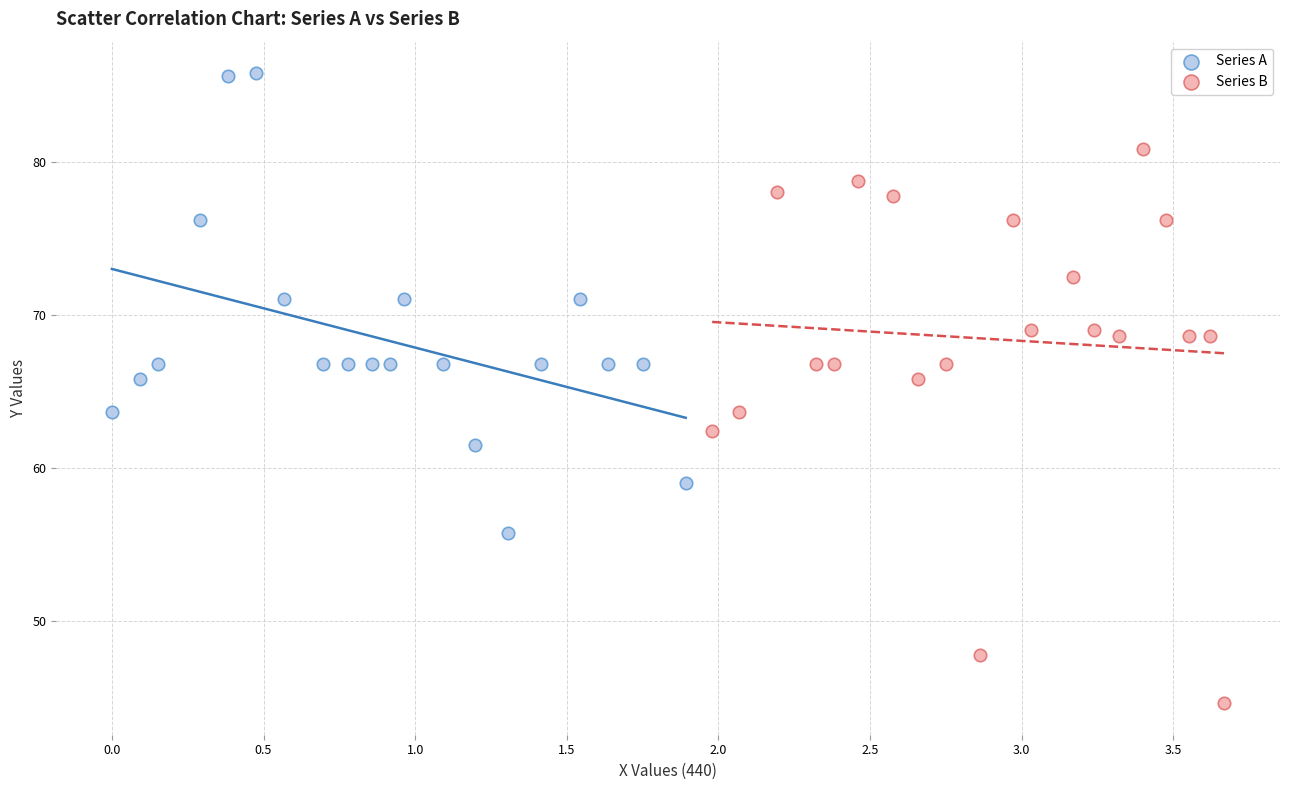

Which series has the largest Y range (max minus min)?

Series B